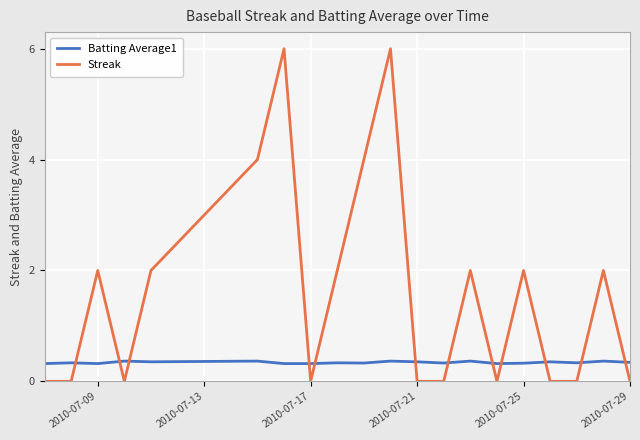

What are all the series names shown in the legend?

Batting Average1, Streak